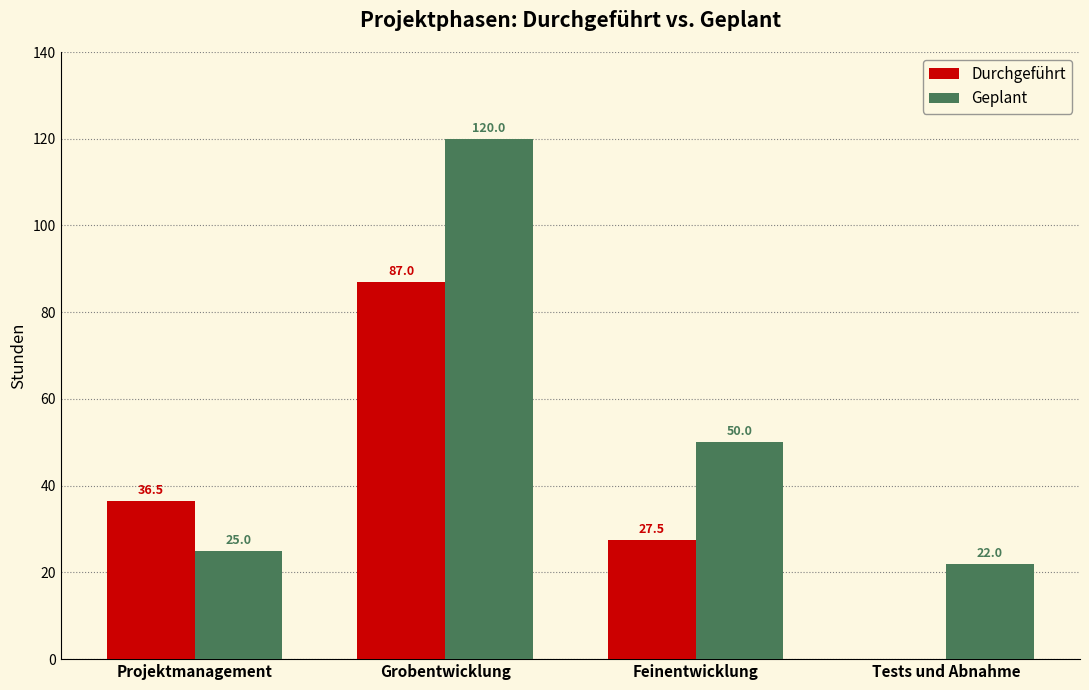

Reading left to right, transcribe all the data shown in this chart.

Durchgeführt: 36.5	87.0	27.5	0.0
Geplant: 25.0	120.0	50.0	22.0